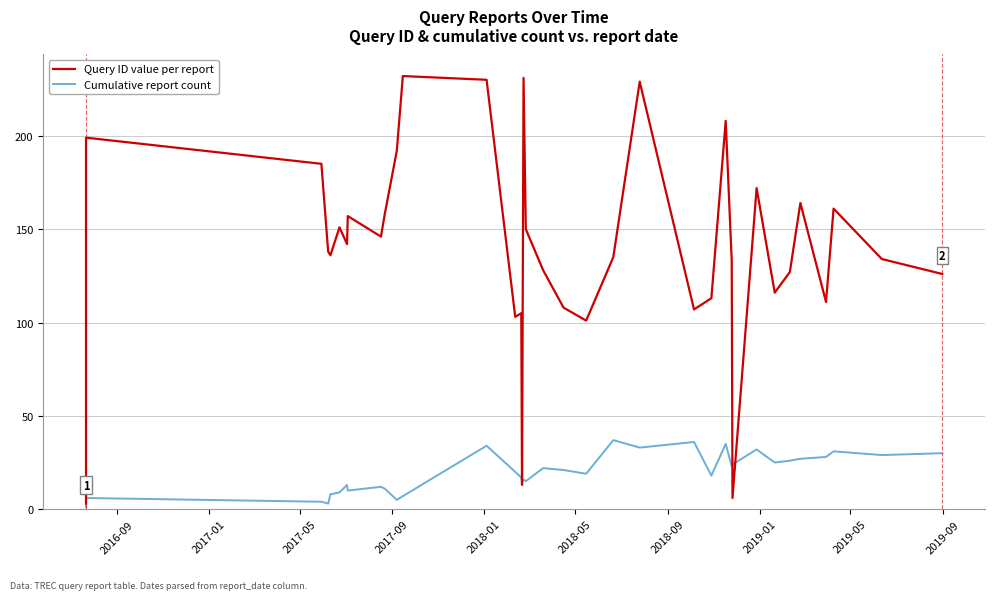

How many data points does each series have?

37